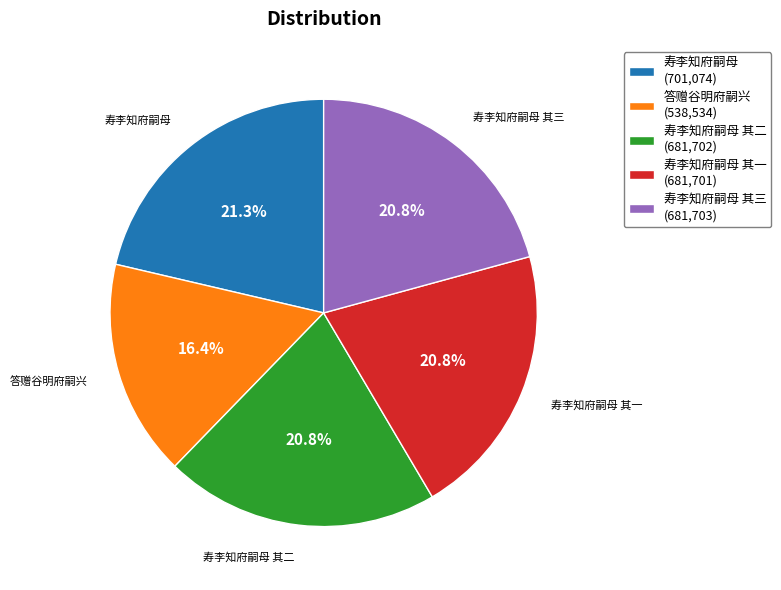

Between 寿李知府嗣母 其三 (681,703) and 寿李知府嗣母 (701,074), which is larger?

寿李知府嗣母 (701,074)